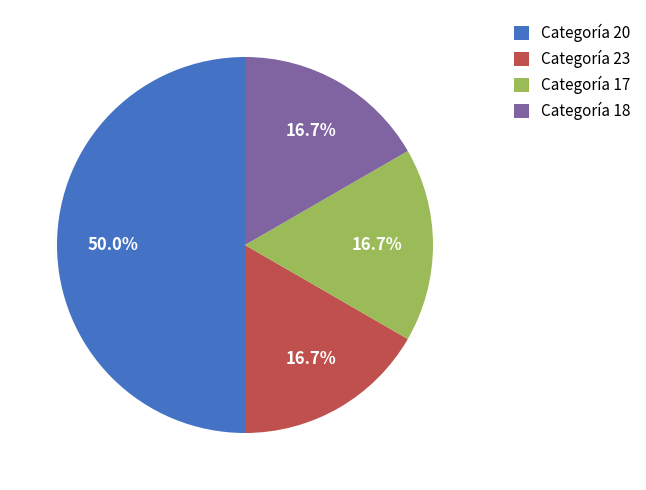

How many segments does this pie chart have?

4